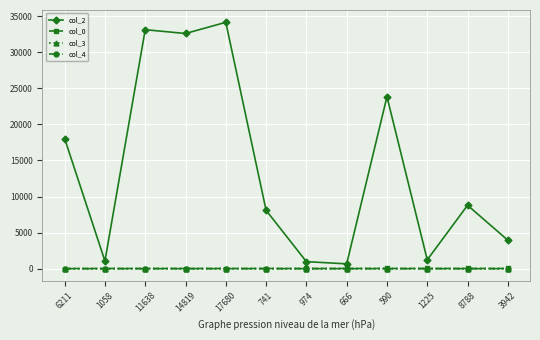

What is the highest value of the col_2 series?

34152.0